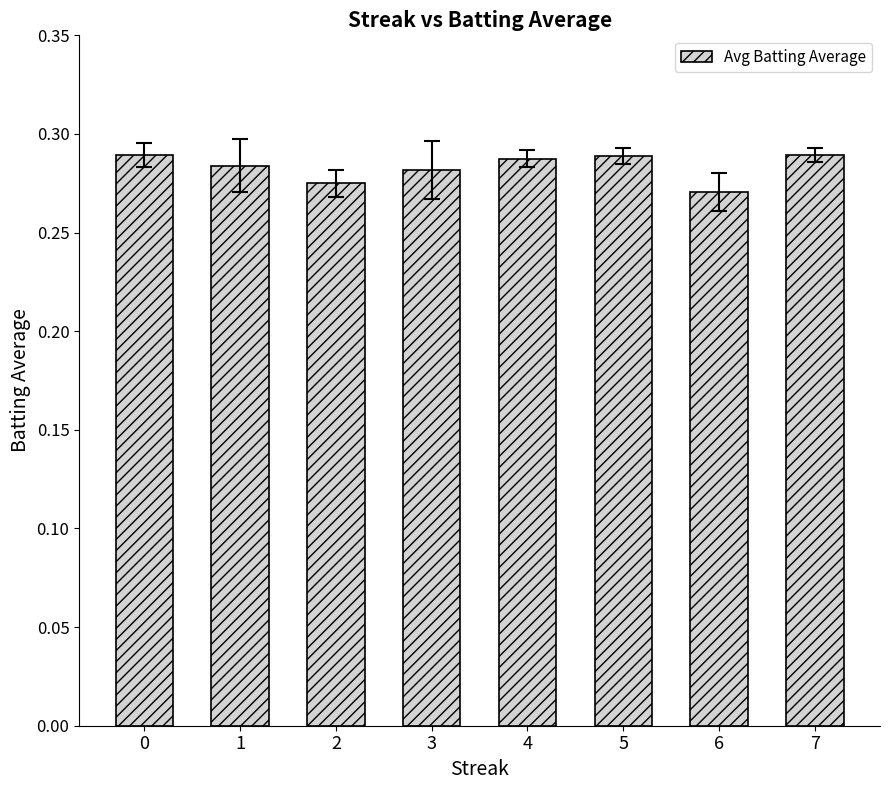

True or false: the data shows 0.1 at 1.

False